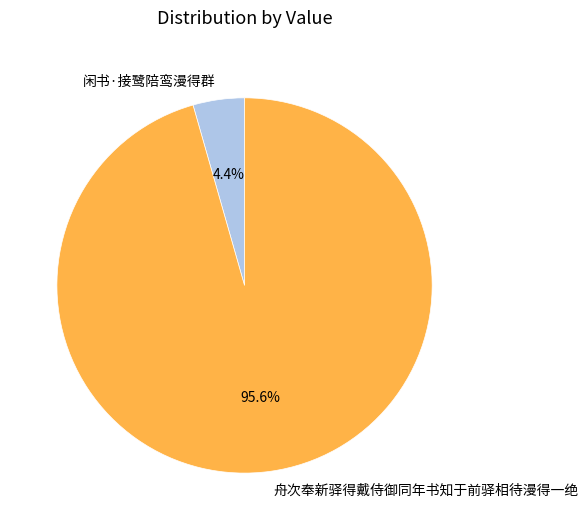

What is the total percentage of 闲书·接鹭陪鸾漫得群 and 舟次奉新驿得戴侍御同年书知于前驿相待漫得一绝?

100.0%